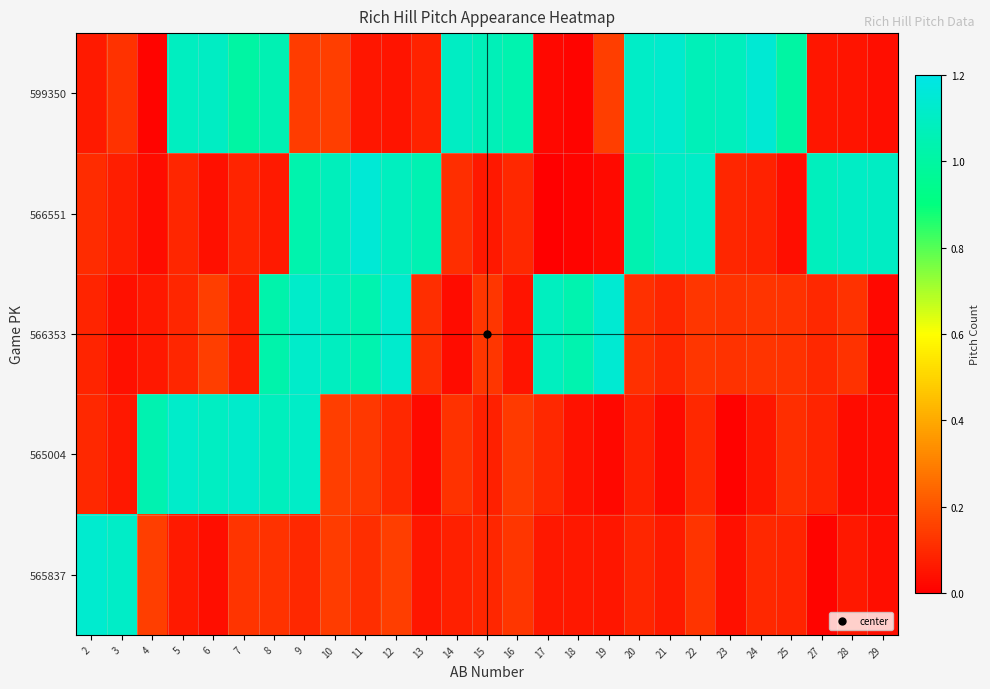

What is the greatest value displayed?

1.1